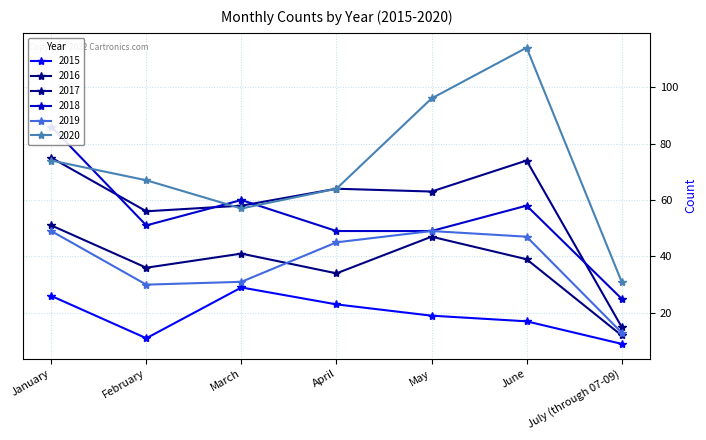

What is the label of the 4th point from the left?

April